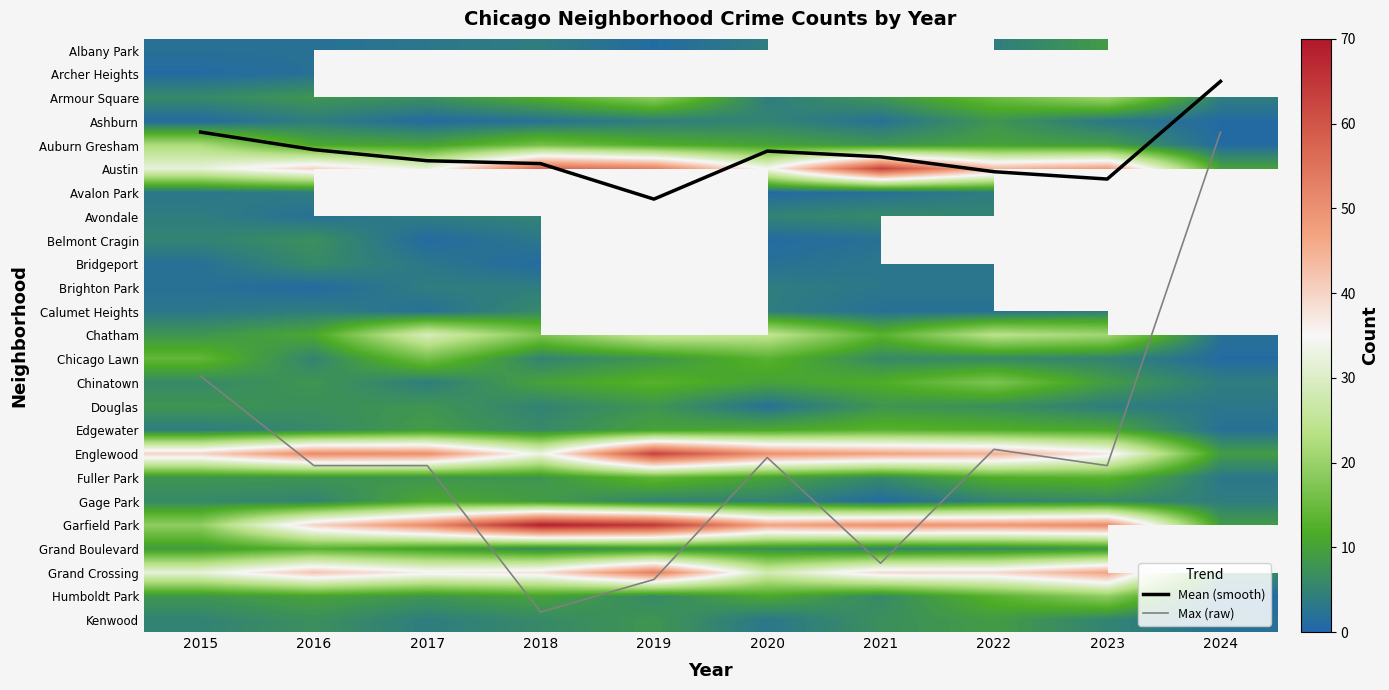

What is the sum of all Chicago Lawn values?

79.0